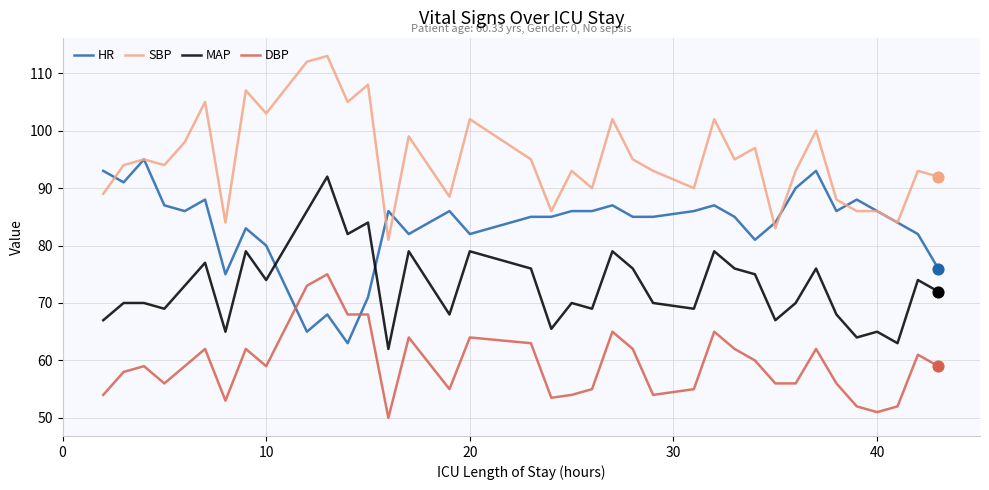

Rank the series by their maximum value, from highest to lowest.

SBP, HR, MAP, DBP